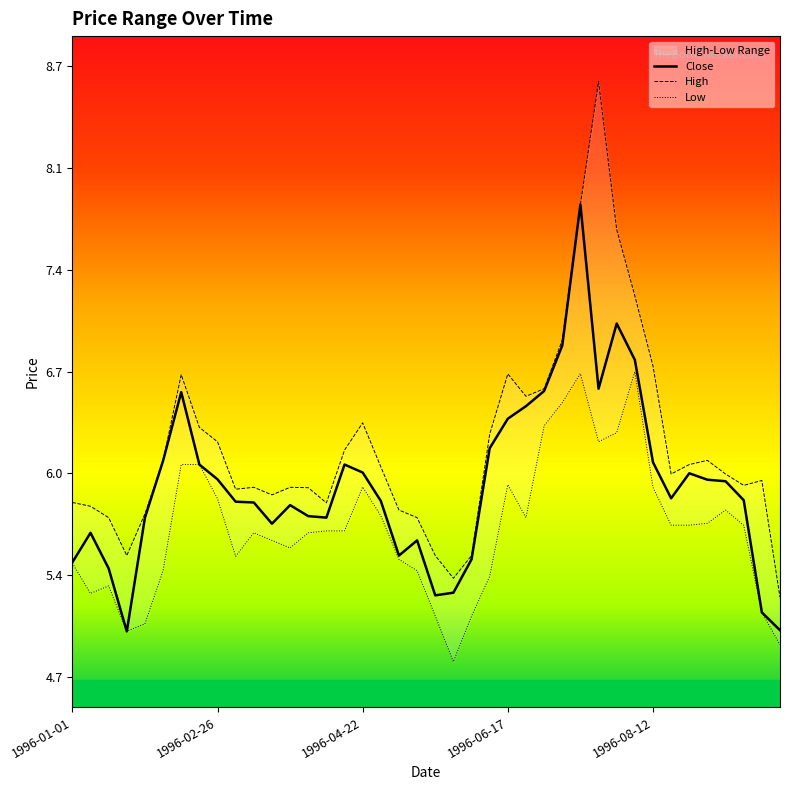

Where is the first local maximum for Close?

1996-01-08